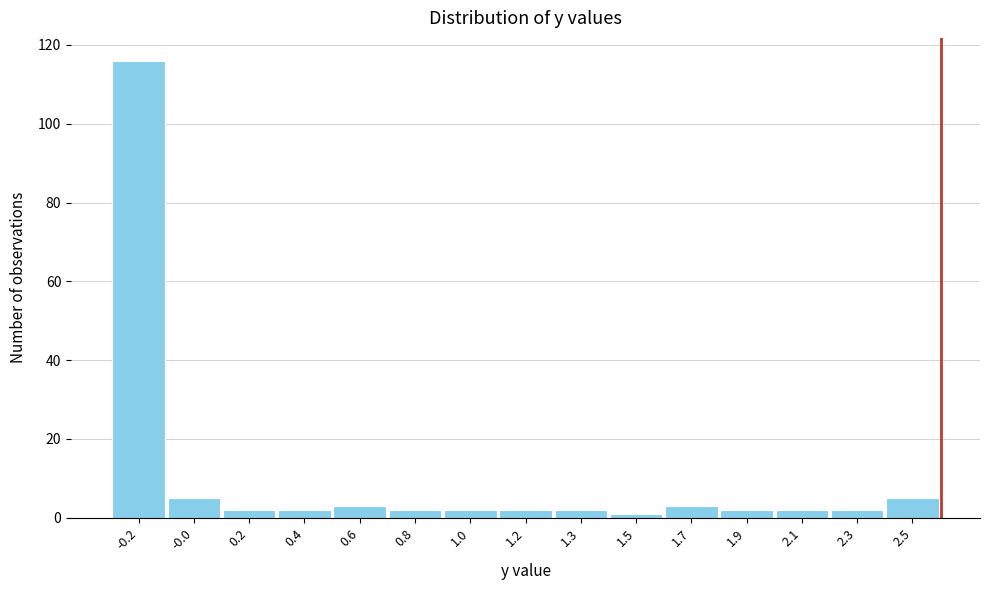

Reading right to left, list all the values displayed in this chart.

5	2	2	2	3	1	2	2	2	2	3	2	2	5	116